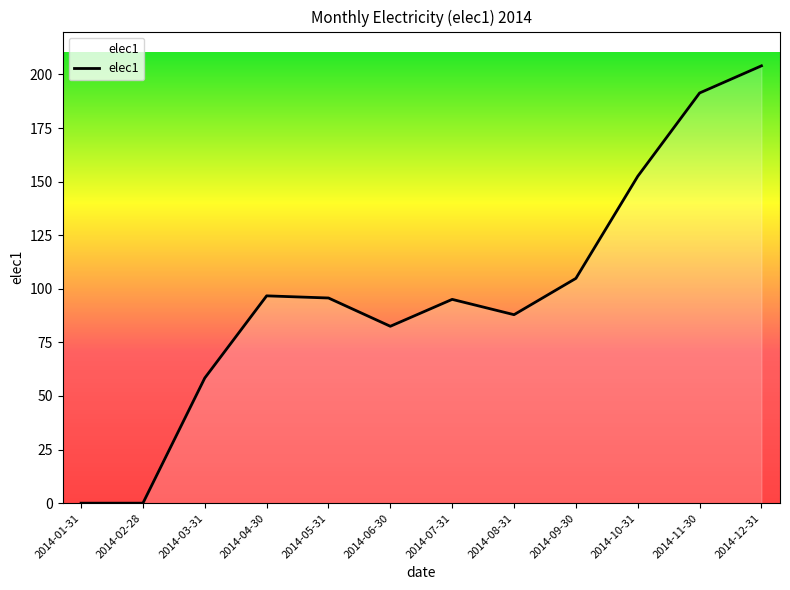

The chart shows a value of 104.9 at 2014-09-30. True or false?

True